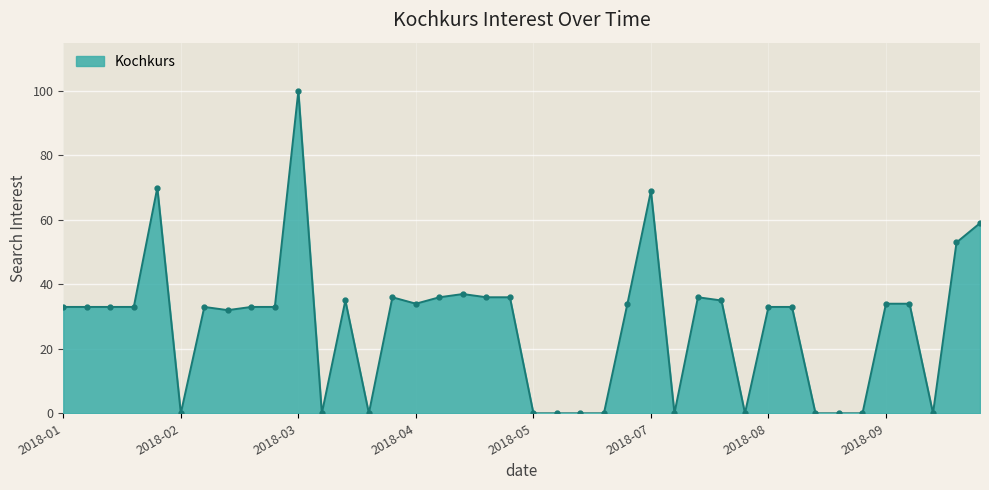

True or false: the data has more than 1 interior local peaks.

True